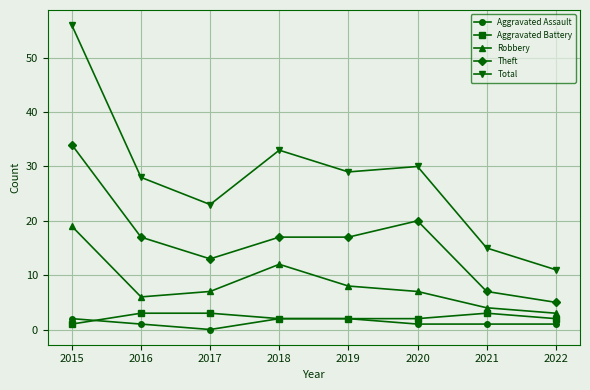

True or false: Aggravated Assault and Total intersect in this chart.

False